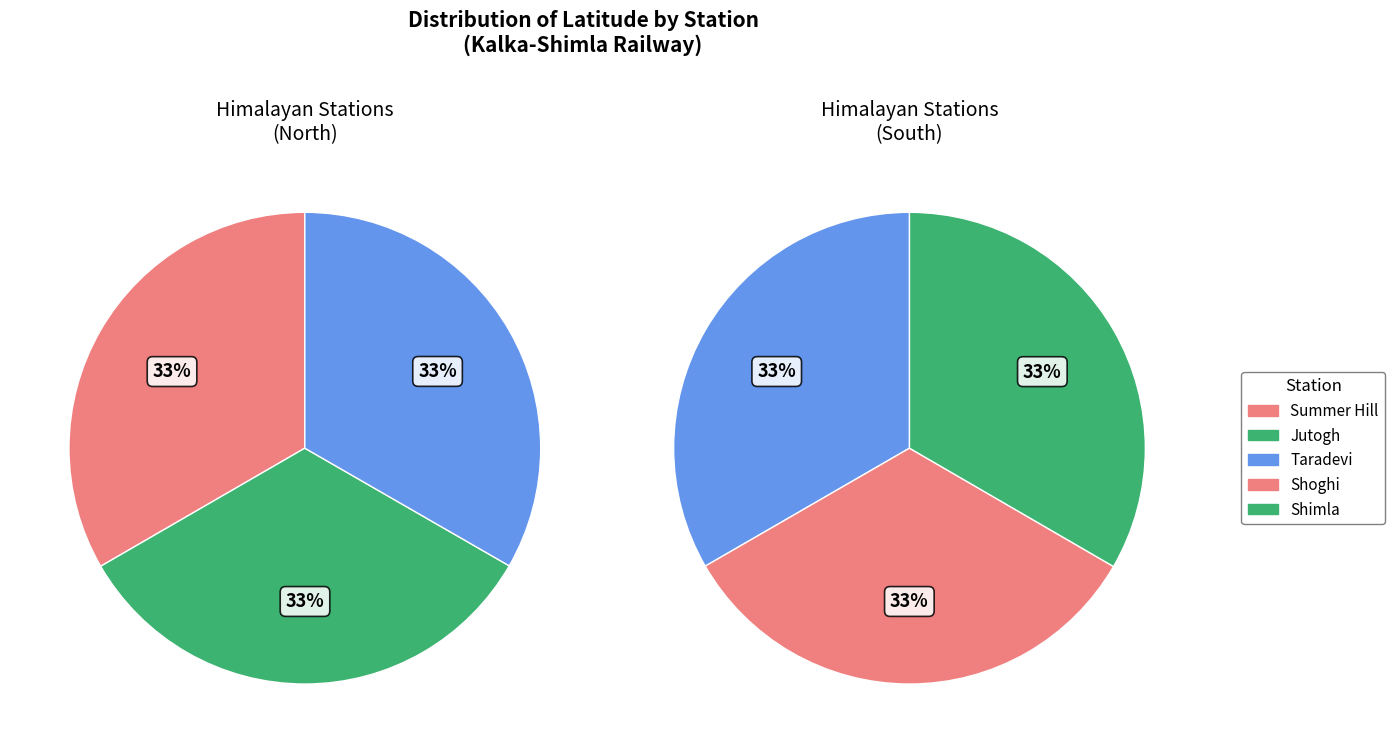

Do Shimla and Jutogh together represent more than half of the pie?

No